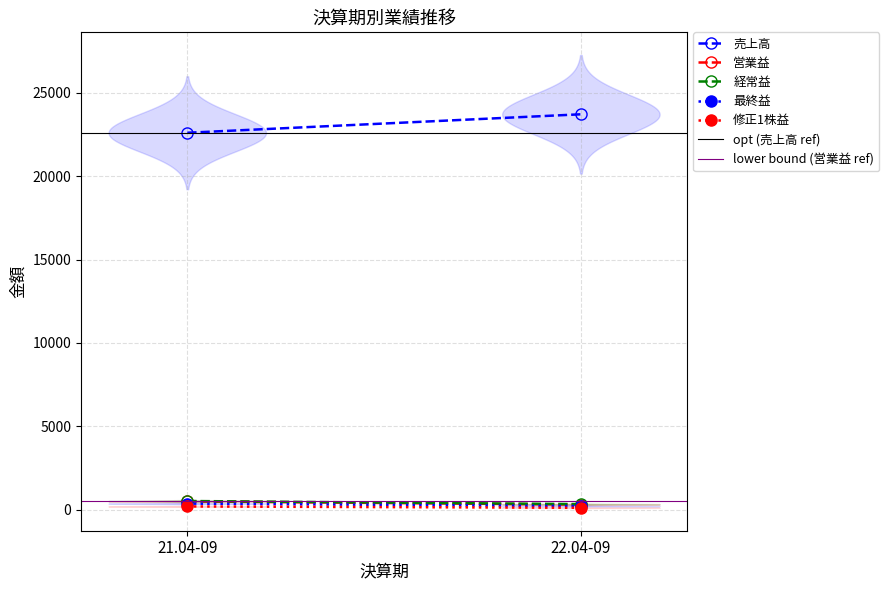

Reading left to right, extract all data points from this chart.

売上高: 22601.0	23708.0
営業益: 495.0	304.0
経常益: 519.0	331.0
最終益: 362.0	213.0
修正1株益: 193.0	111.9